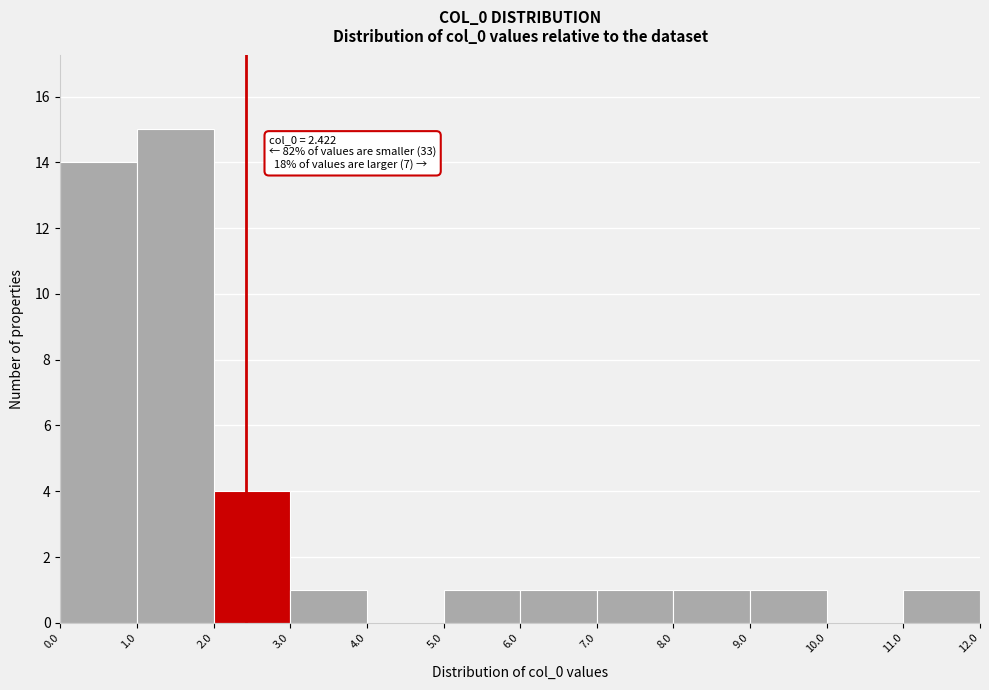

Which range on the x-axis has the tallest bar?

1.0 to 2.0